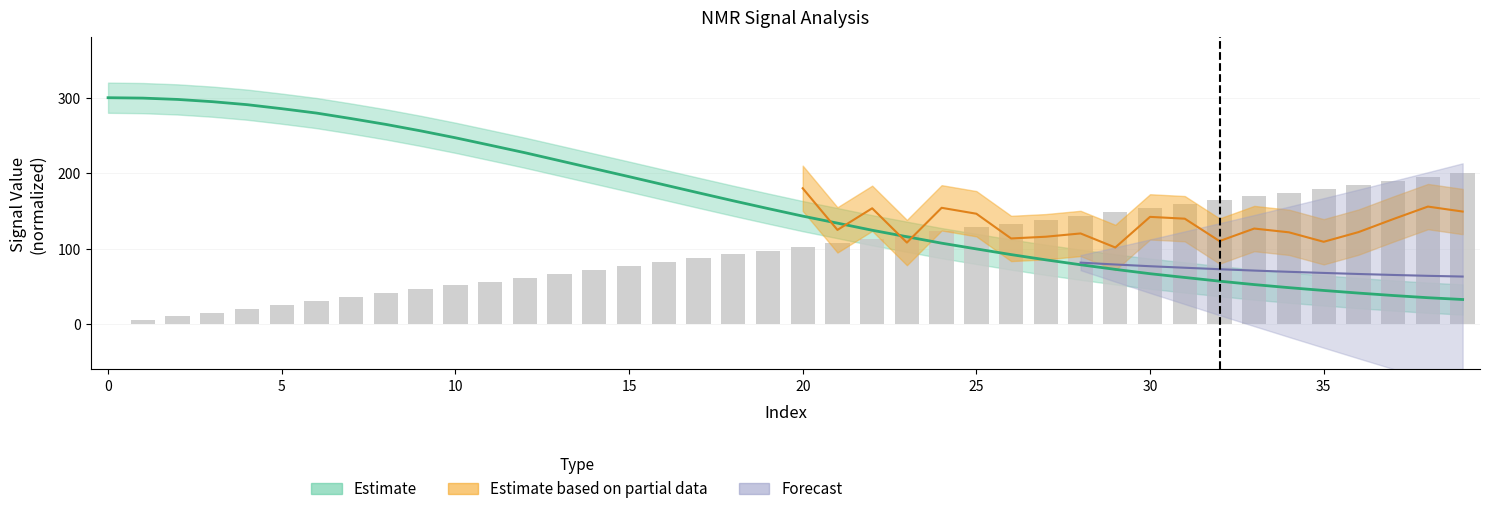

What is the difference between the maximum and second lowest values in the NMR_signal(mean) series?

265.0